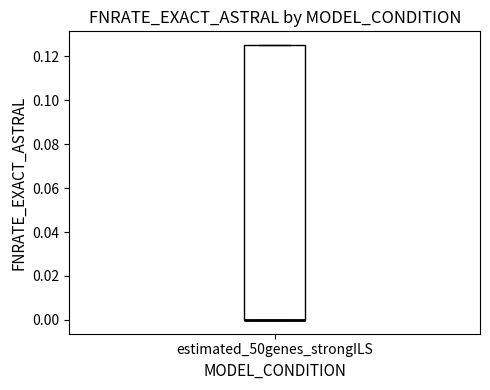

Read this box plot against the y-axis: the position of the median line, the range covered by the box, and the ends of both whiskers. The values are not printed on the chart, so give them approximately, as read against the axis.

median 0.000 (drawn on the box's lower edge), box 0.000 to 0.126, whiskers 0.000 to 0.126